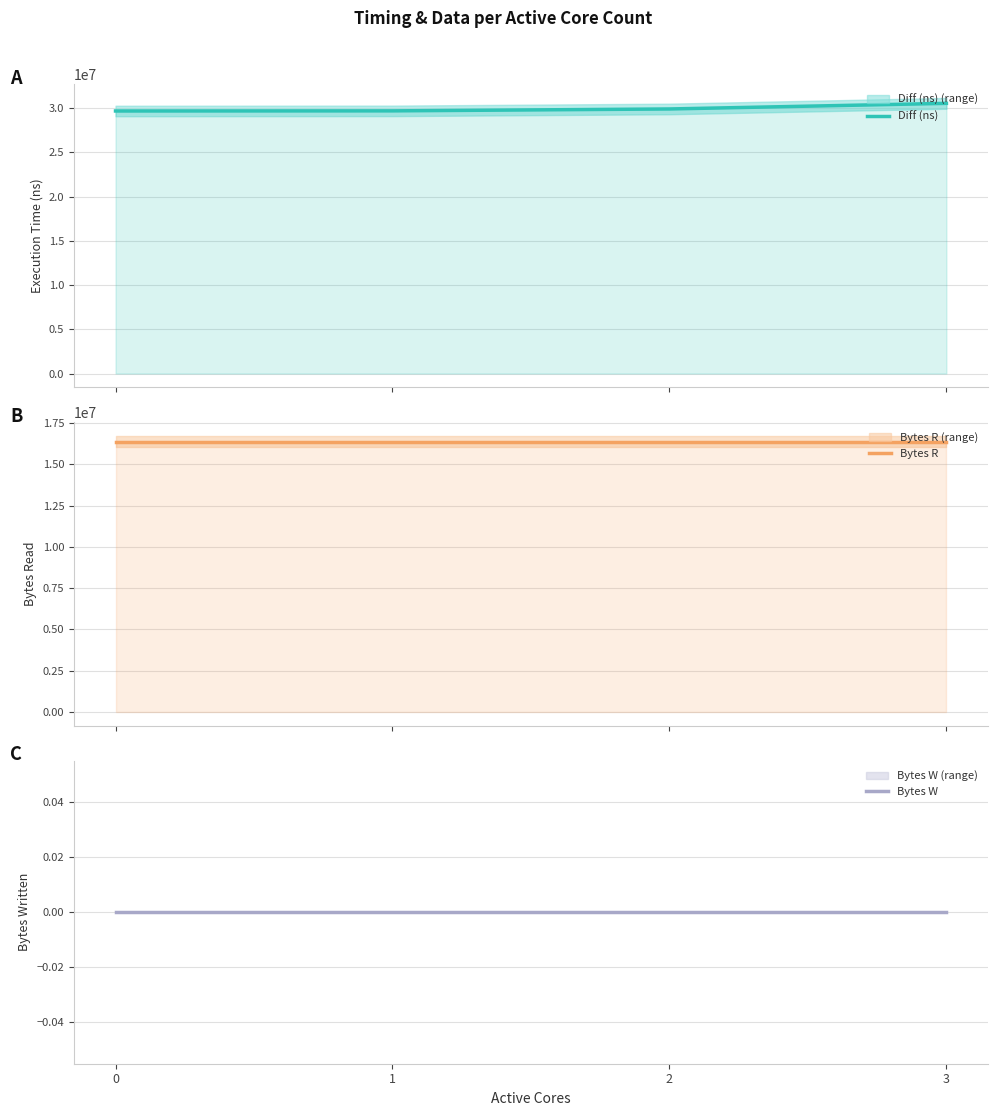

Reading right to left, what are all the values shown in this chart?

Diff (ns): 3=30543802	2=29909298	1=29694867	0=29681456
Bytes R: 3=16384000	2=16384000	1=16384000	0=16384000
Bytes W: 3=0	2=0	1=0	0=0